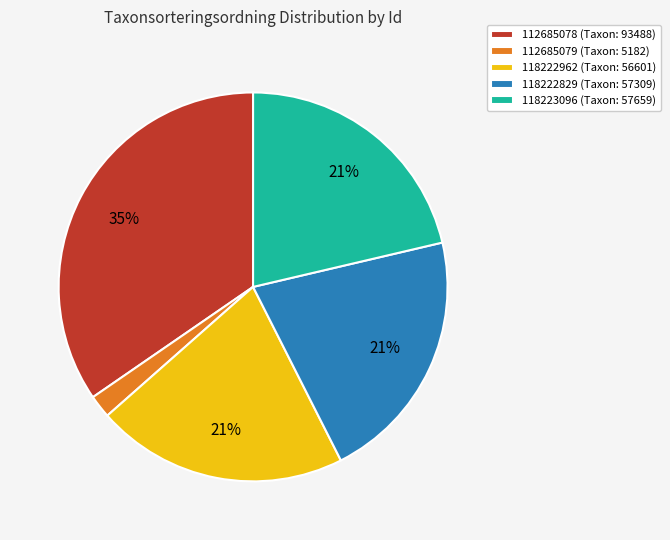

Is there any slice that represents more than half of the pie?

No